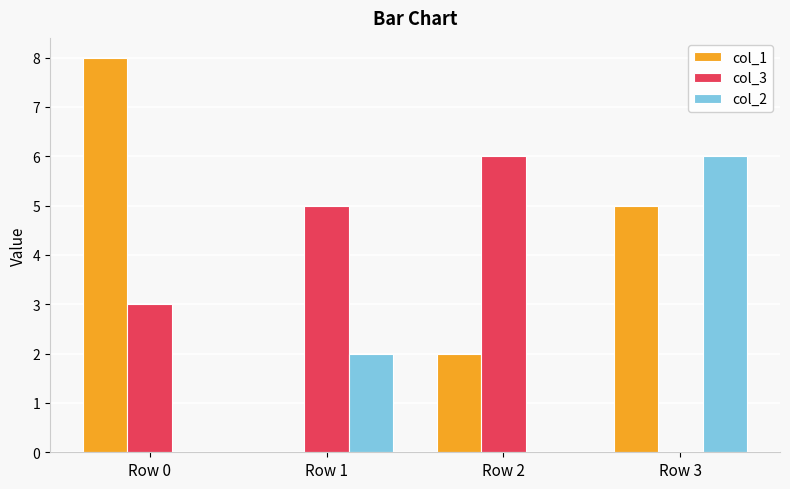

Does the chart contain stacked bars?

No